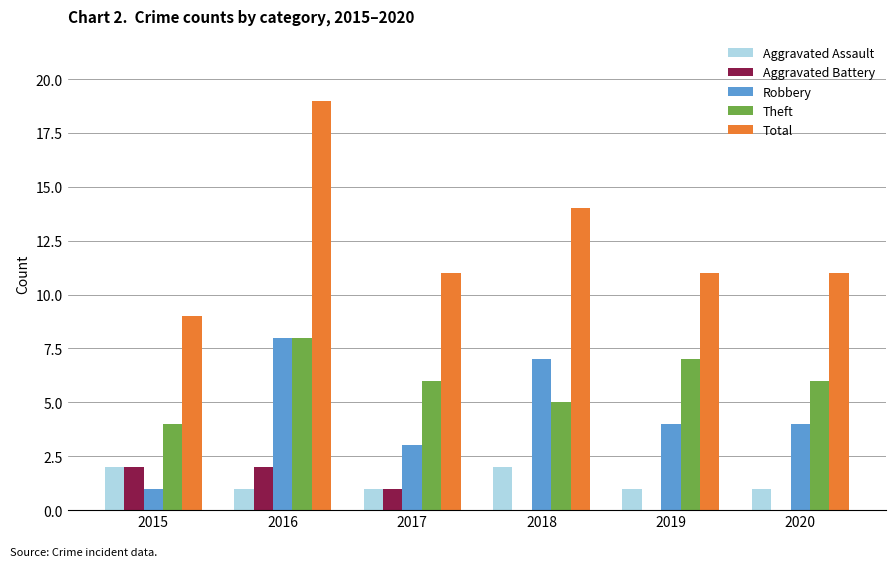

What is the greatest value displayed?

19